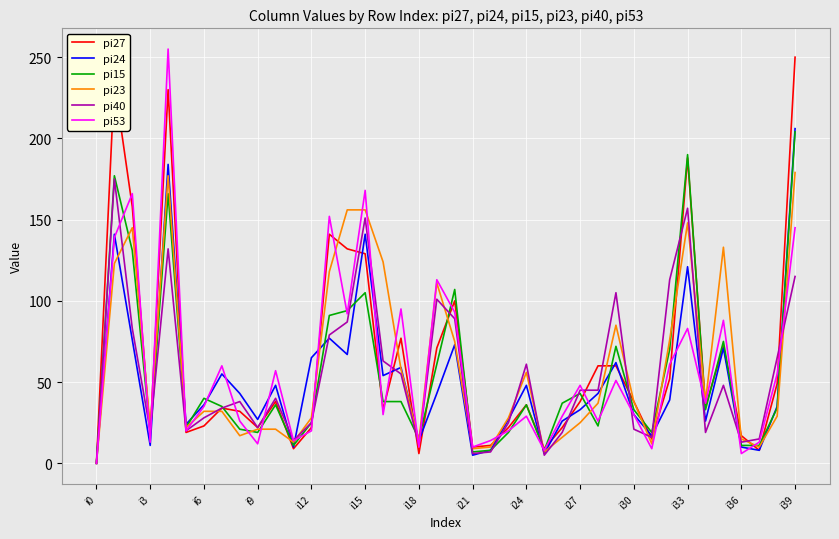

In pi27, how many points are lower than both neighbors (excluding endpoints)?

11